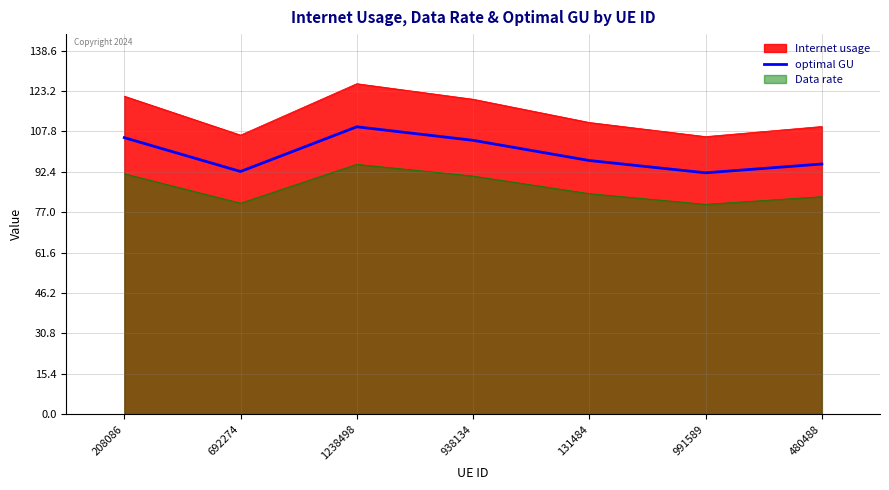

The Internet usage series shows 120.0 at 938134. True or false?

True